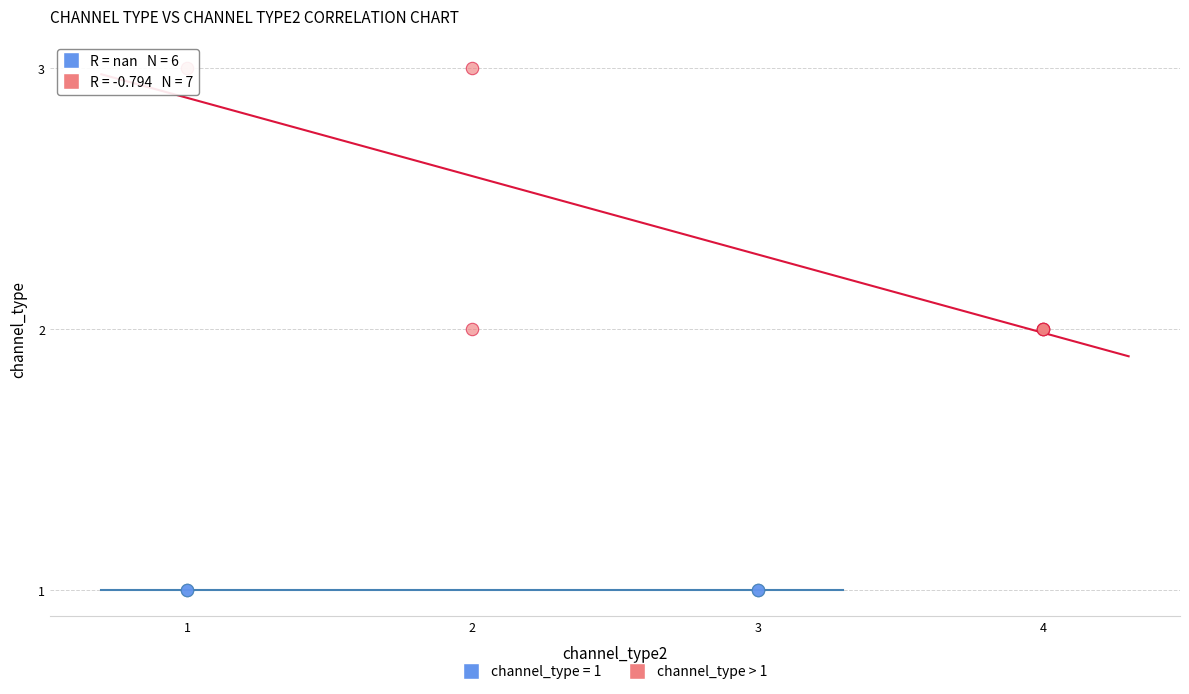

Which series contains the highest Y value?

channel_type > 1